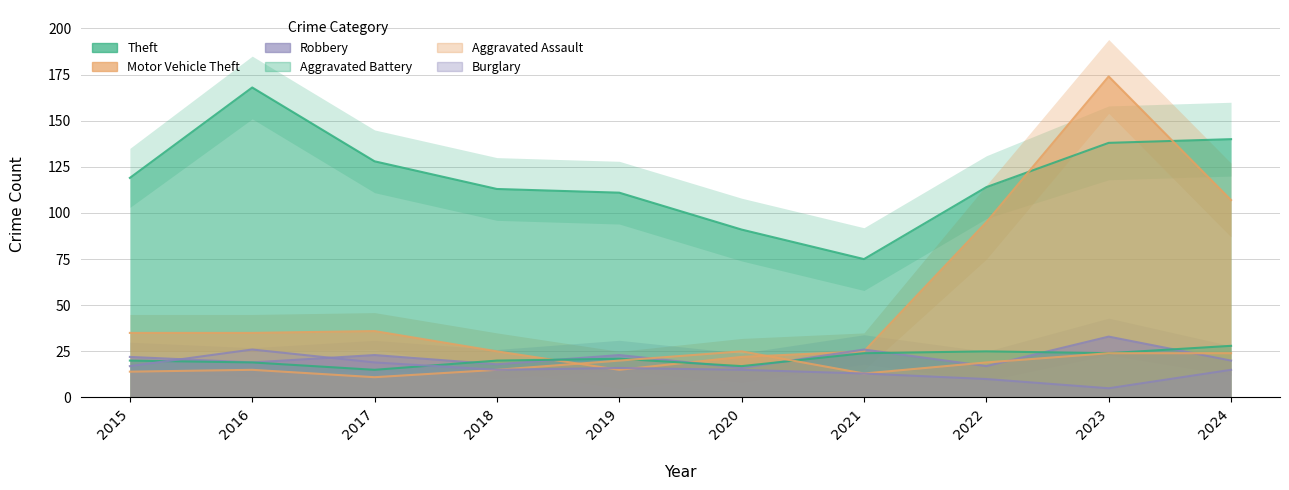

Is it true that Aggravated Assault equals 17 at 2024?

False